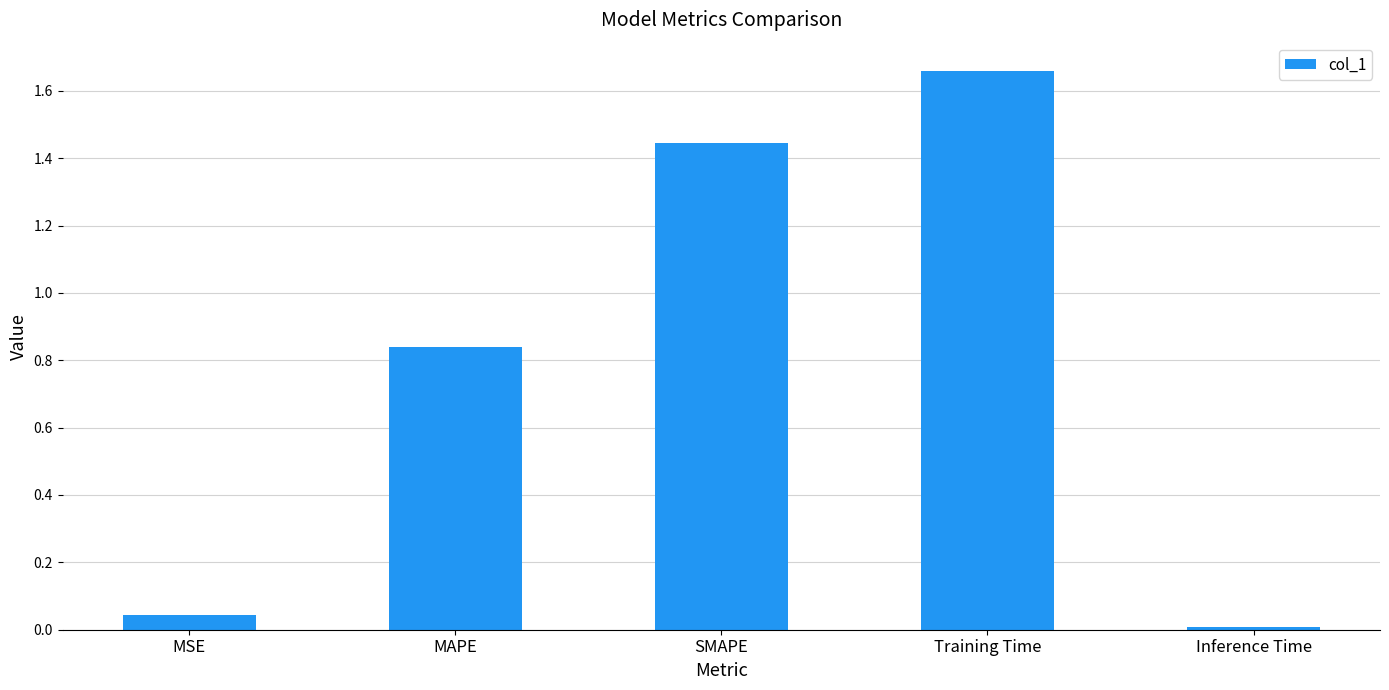

Which label corresponds to the smallest value in the chart?

Inference Time